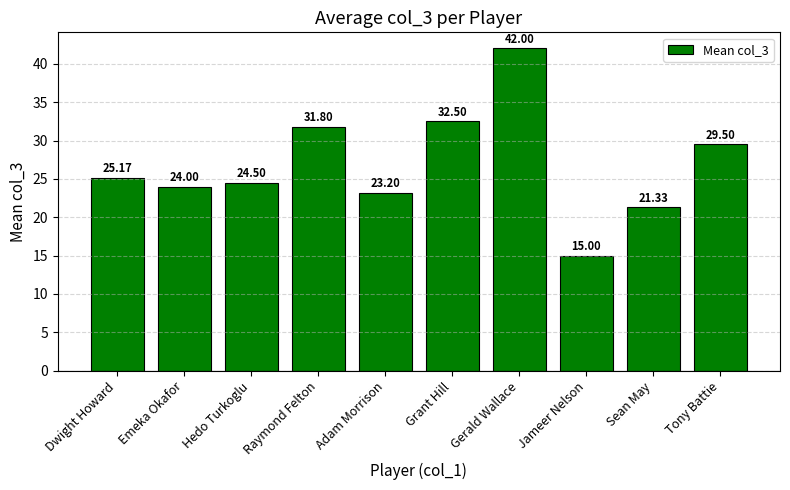

What is the greatest value displayed?

42.0